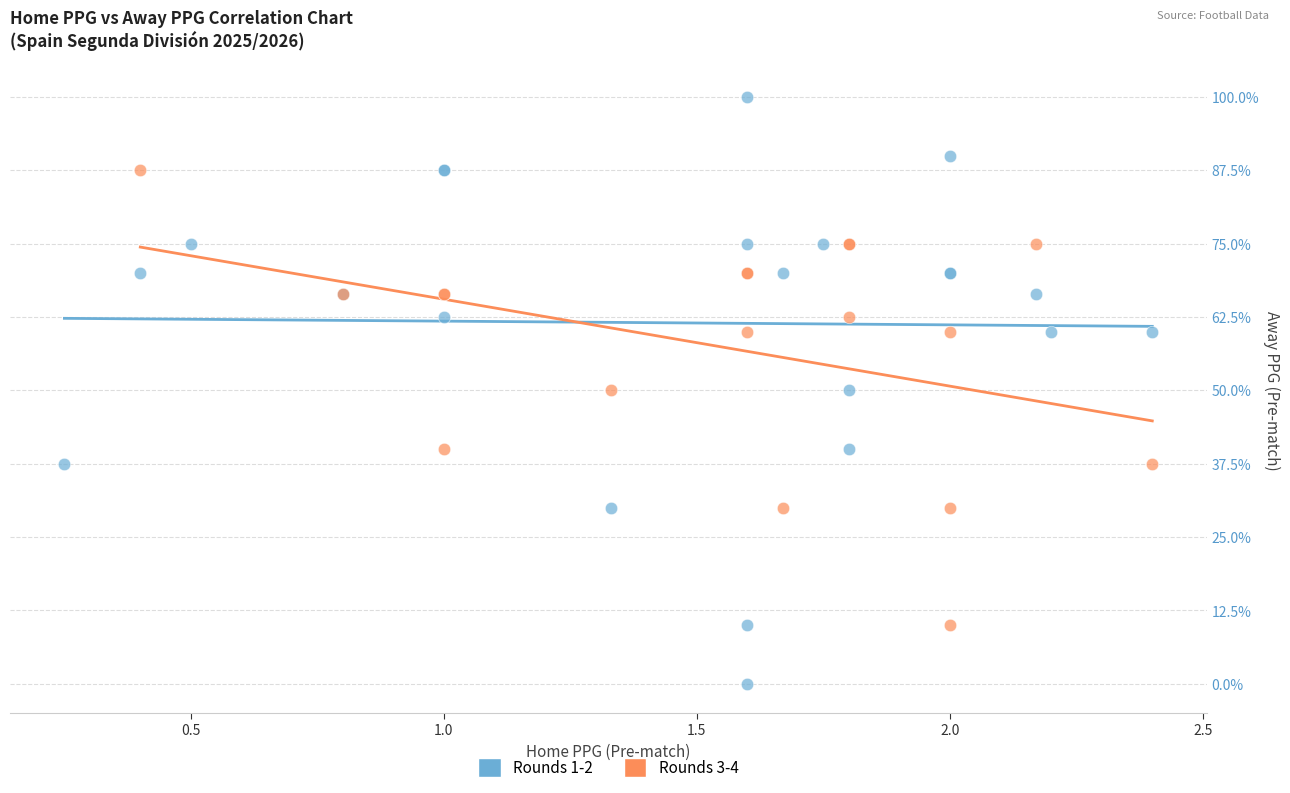

What are all the series names shown in the legend?

Rounds 1-2, Rounds 3-4